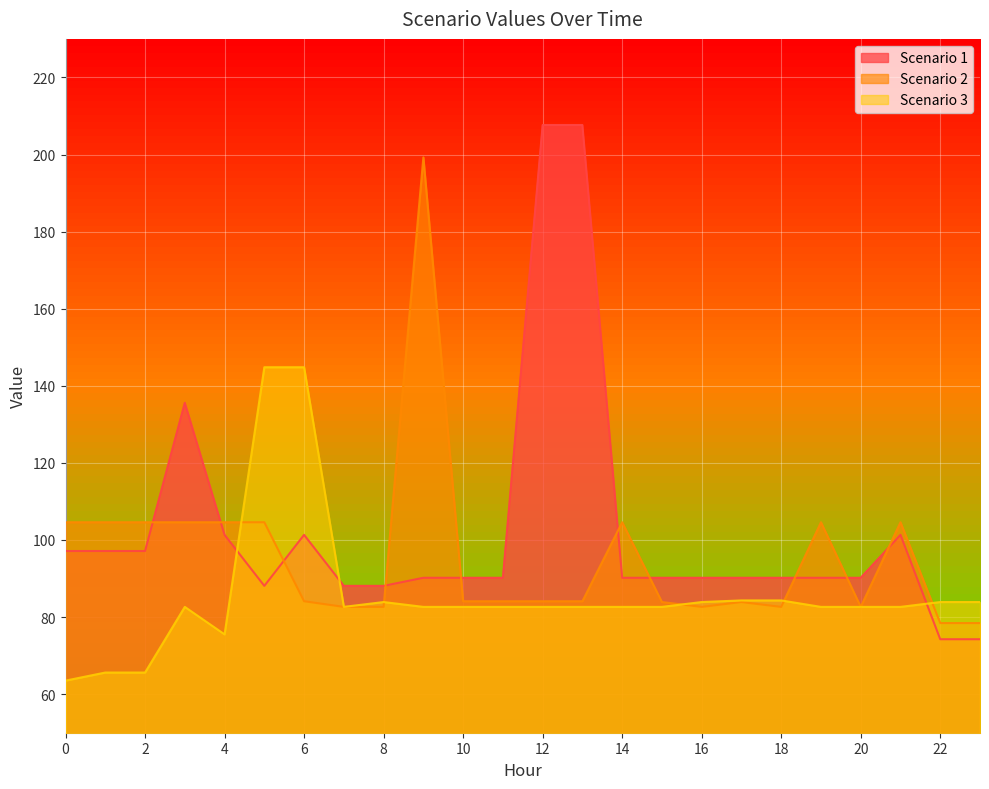

At which label does Scenario 2 reach its peak?

9